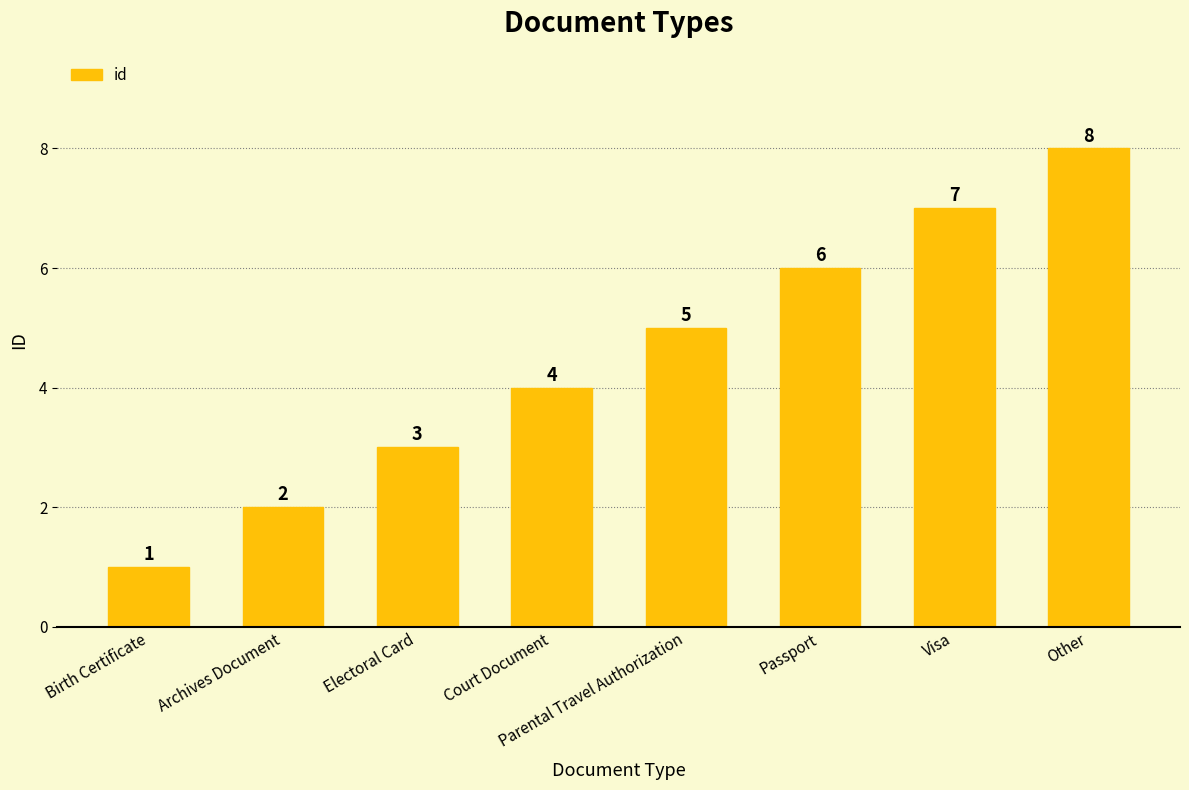

What is the label of the 8th bar from the right?

Birth Certificate